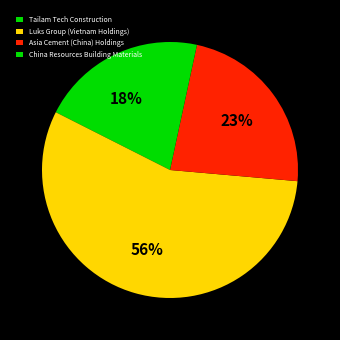

Rank the categories by value from lowest to highest.

China Resources Building Materials, Tailam Tech Construction, Asia Cement (China) Holdings, Luks Group (Vietnam Holdings)